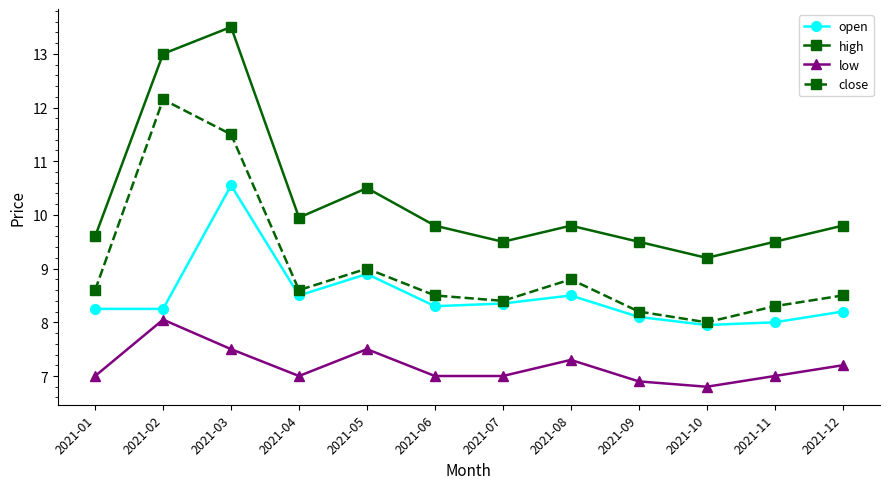

True or false: high and low cross at least once.

False